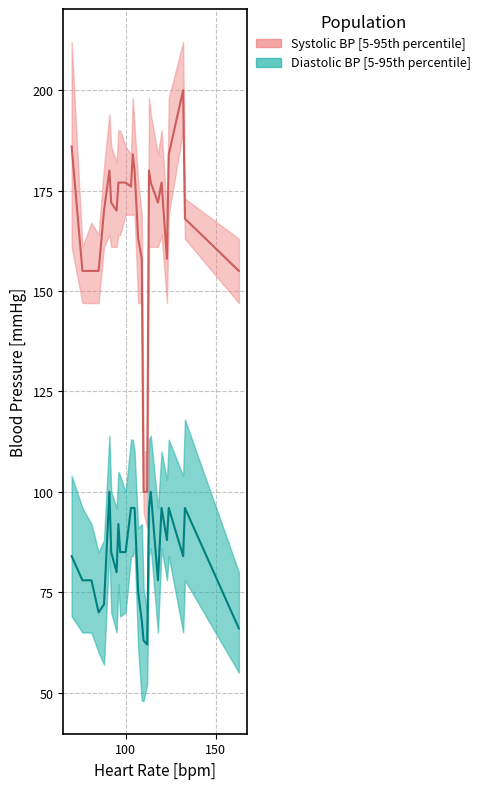

What is the sum of all Diastolic_upper values?

2700